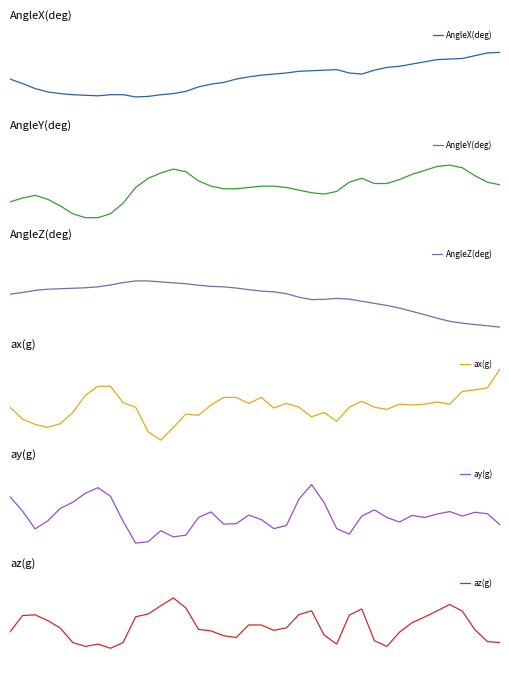

Between 26 and 32, which is larger?

32